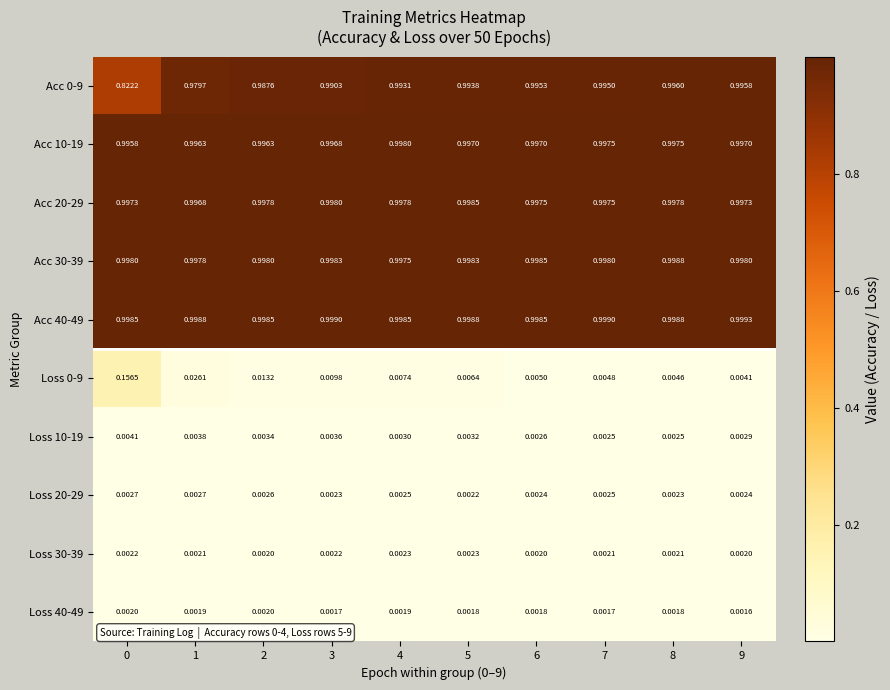

Is the value of Acc 40-49 at 0 greater than the value of Acc 30-39 at 3?

Yes